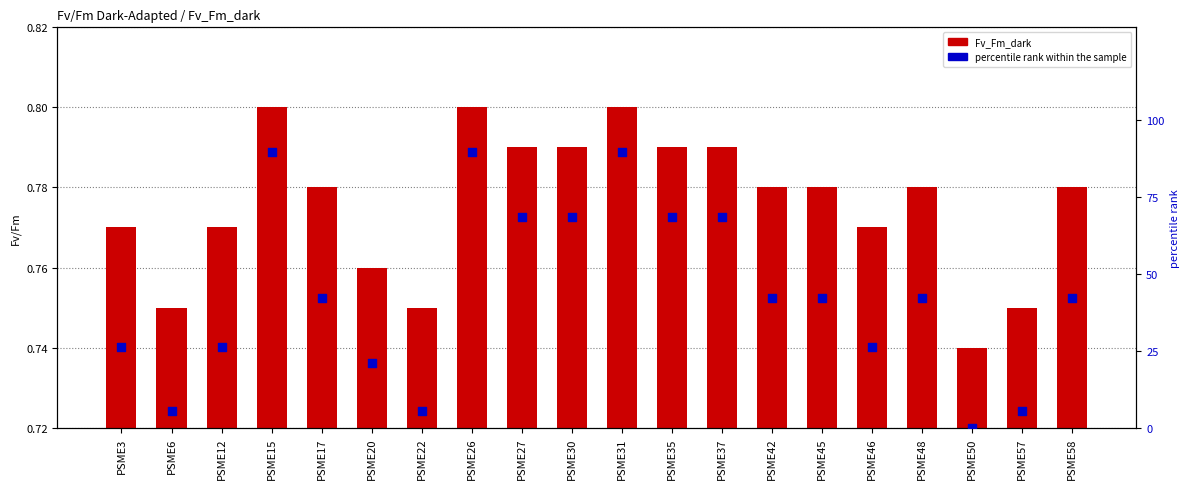

Is the value of Fv_Fm_dark at PSME58 greater than the value of percentile rank within the sample at PSME30?

No